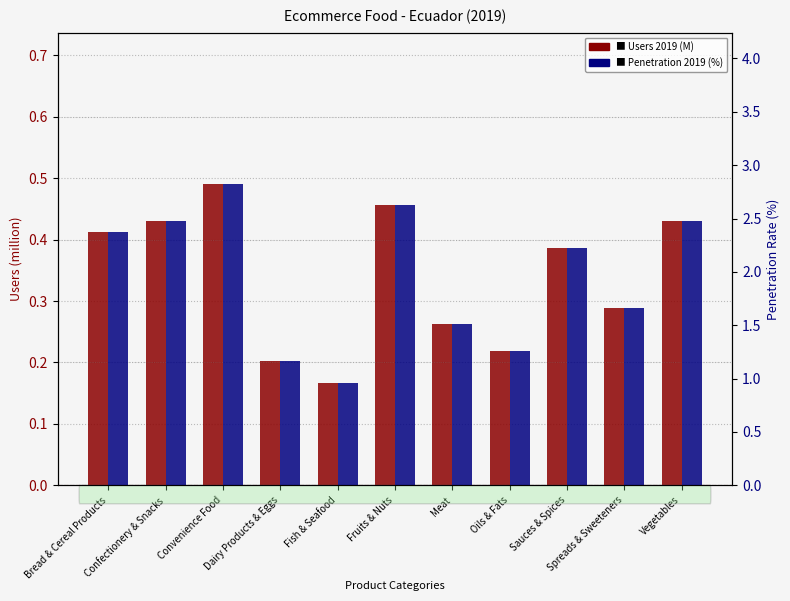

Read the Users 2019 (M) value at Fish & Seafood.

0.2